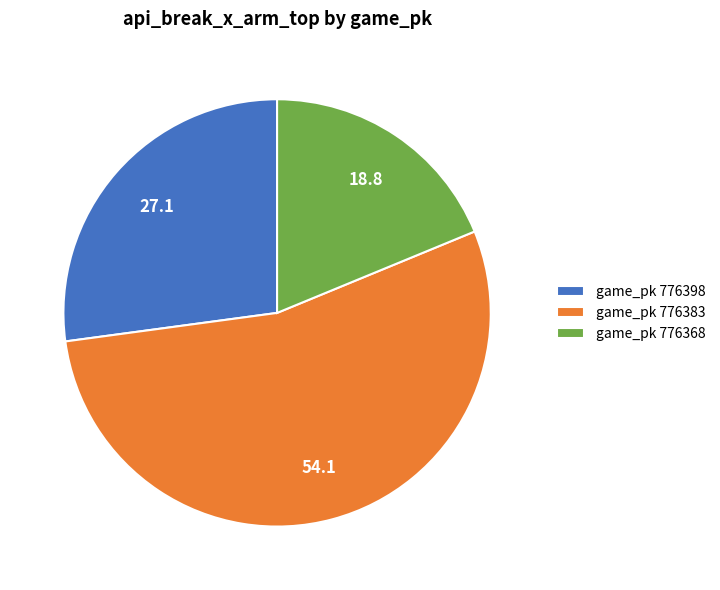

Does any single category account for the majority?

Yes